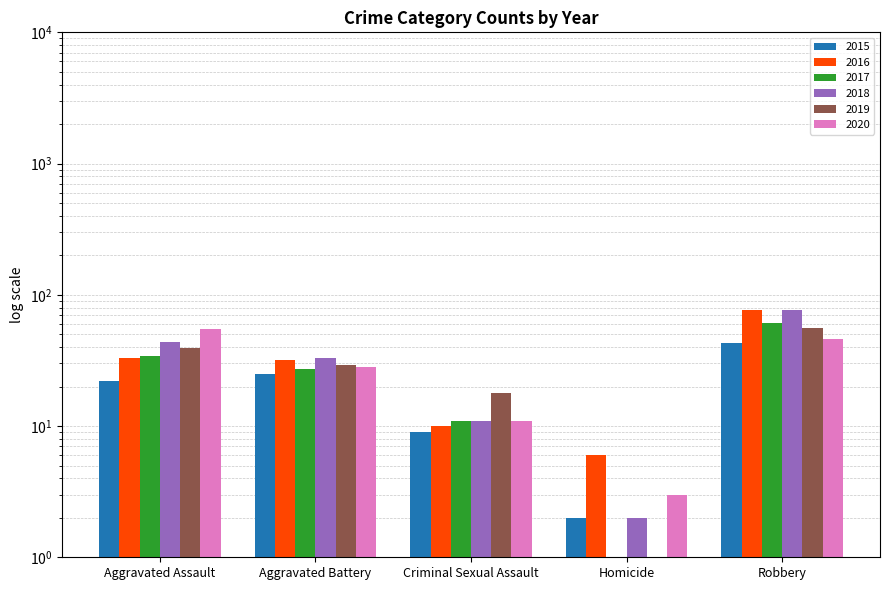

How many values in the 2016 series are below 32?

2